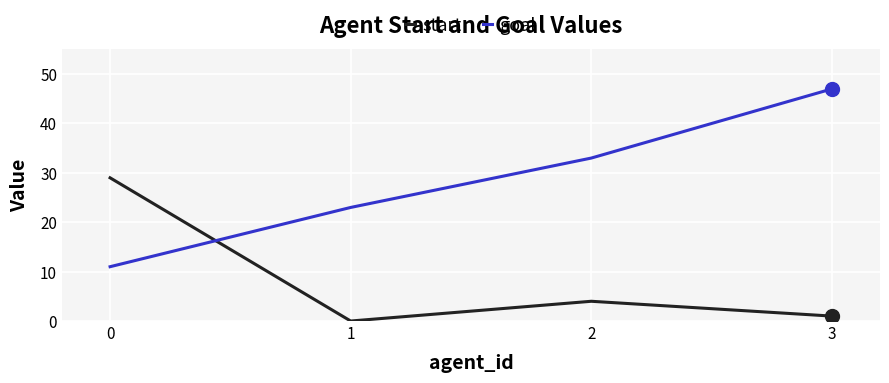

Which series ends up on top after the final intersection of start and goal?

goal